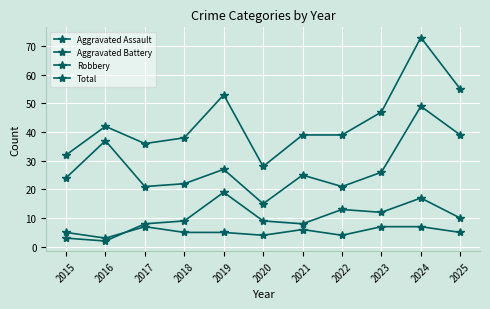

What is the value of the Aggravated Battery point at the 10th from the left?

17